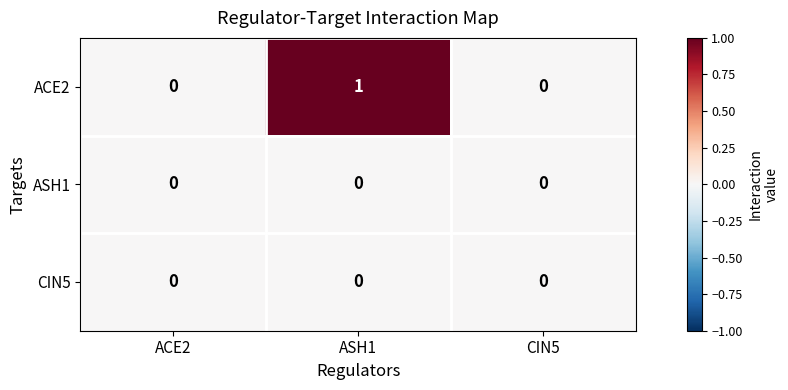

At which category is the sum across all series the highest?

ASH1